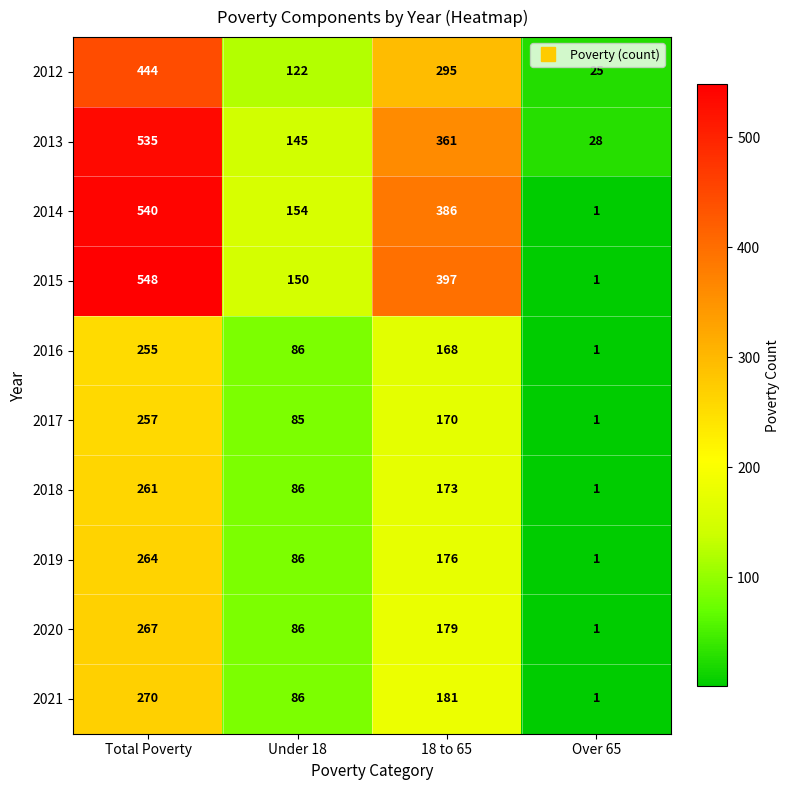

Count the number of data series in this chart.

10